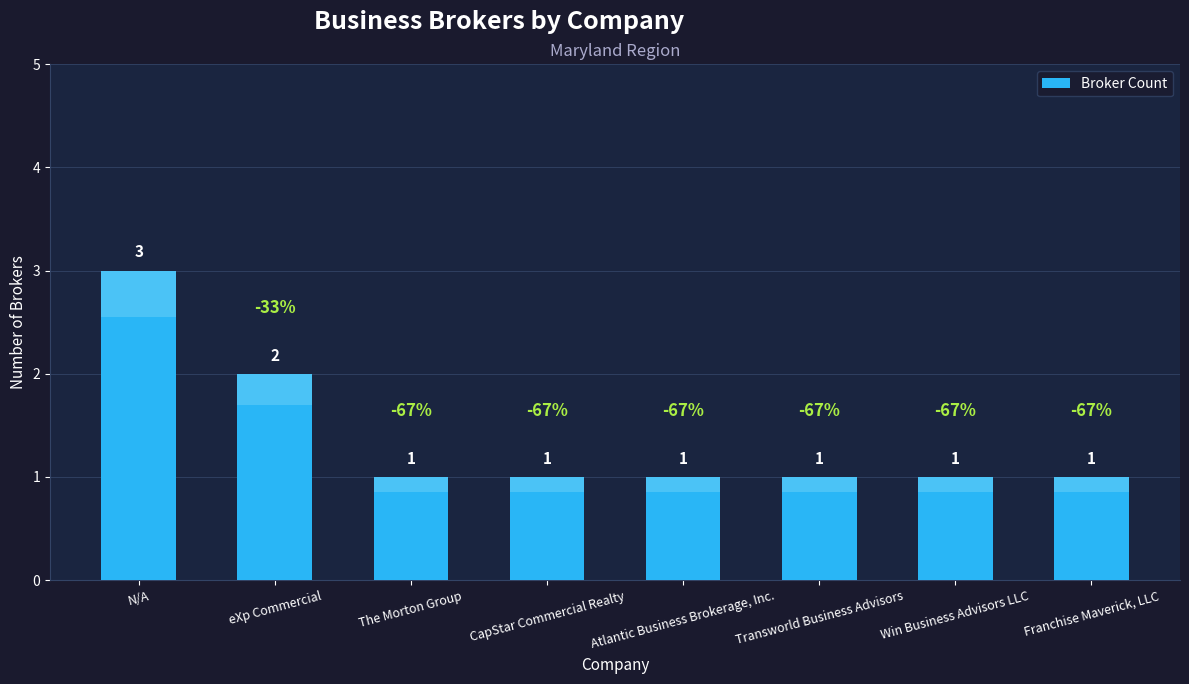

What is the average value?

1